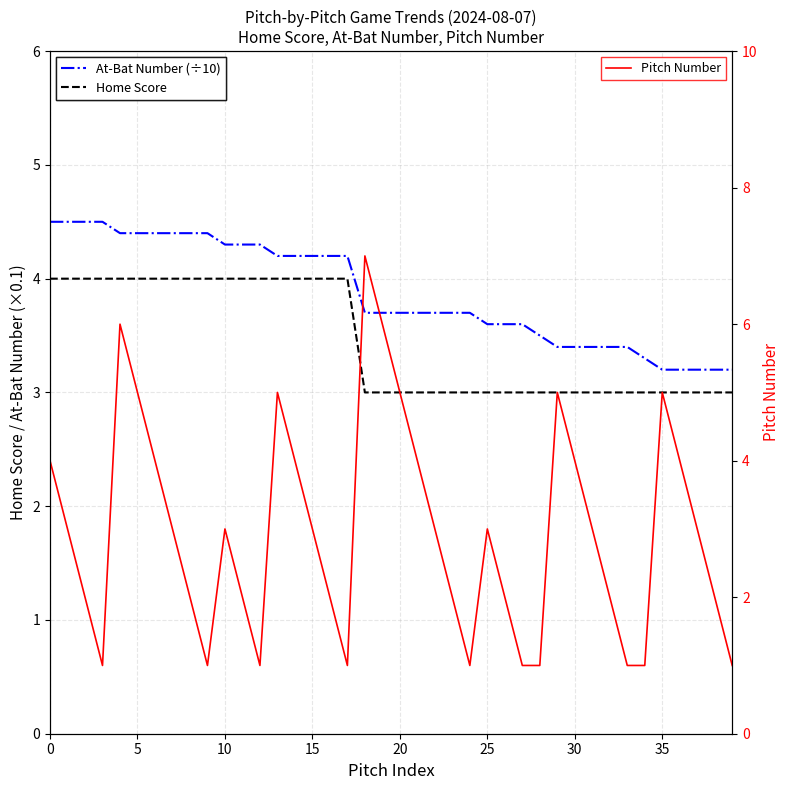

What value does the At-Bat Number (÷10) series have at 30?

3.4